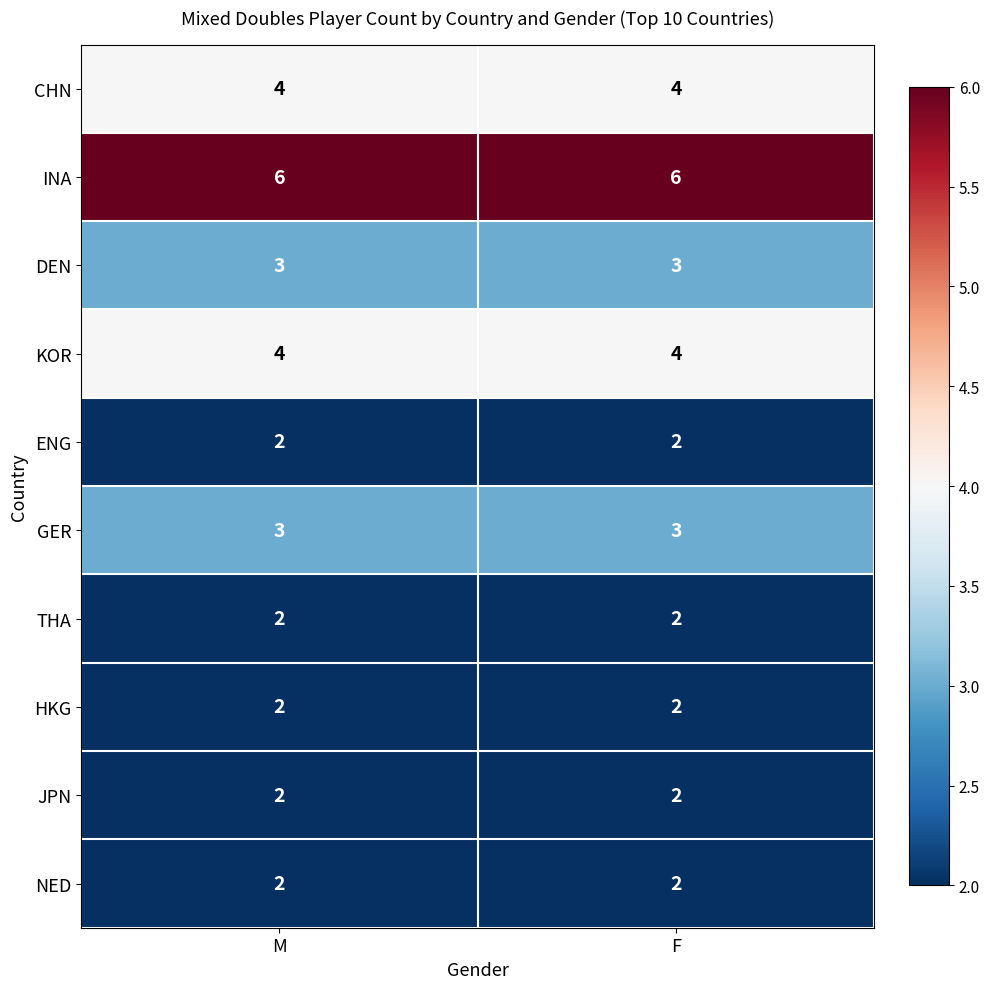

What is the total value across all series at M?

30